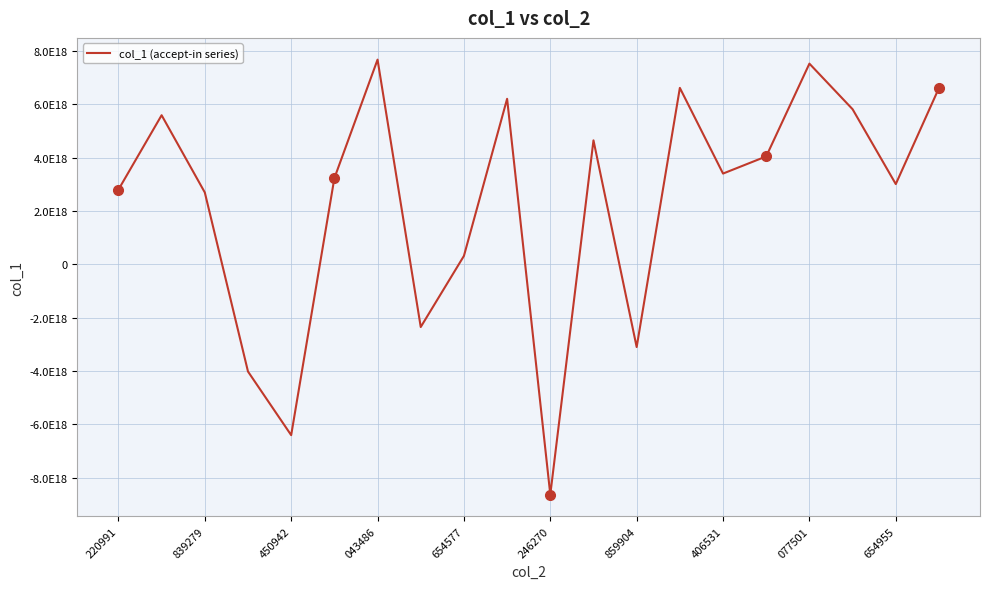

How many interior local peaks (higher than both neighbors) does the data have?

6